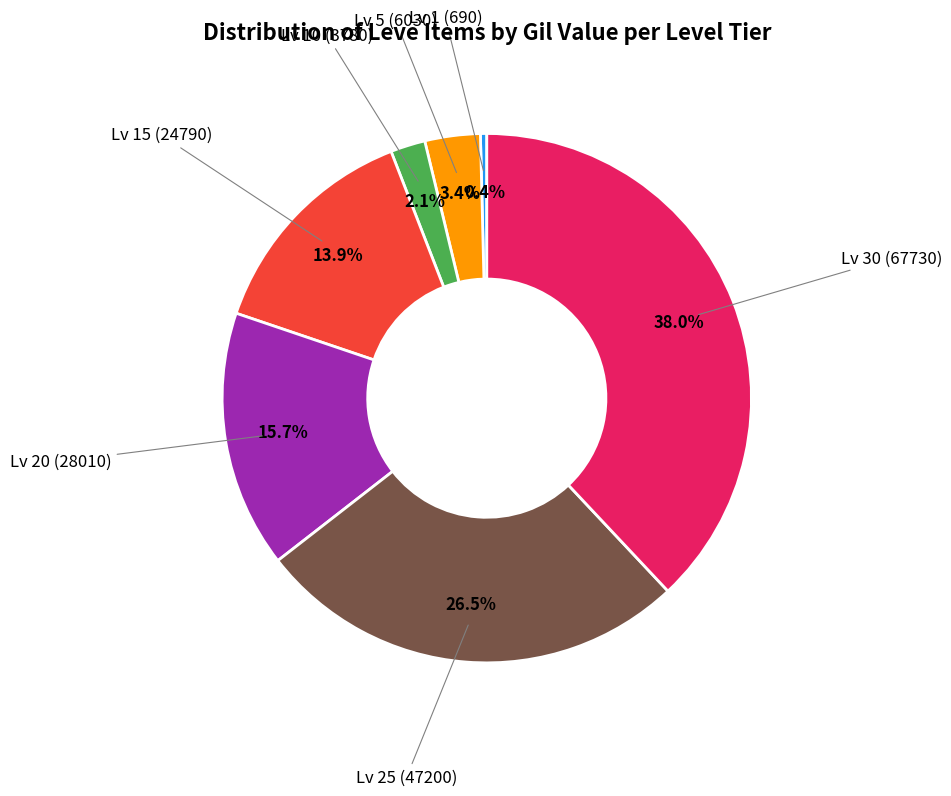

Does any single category account for the majority?

No